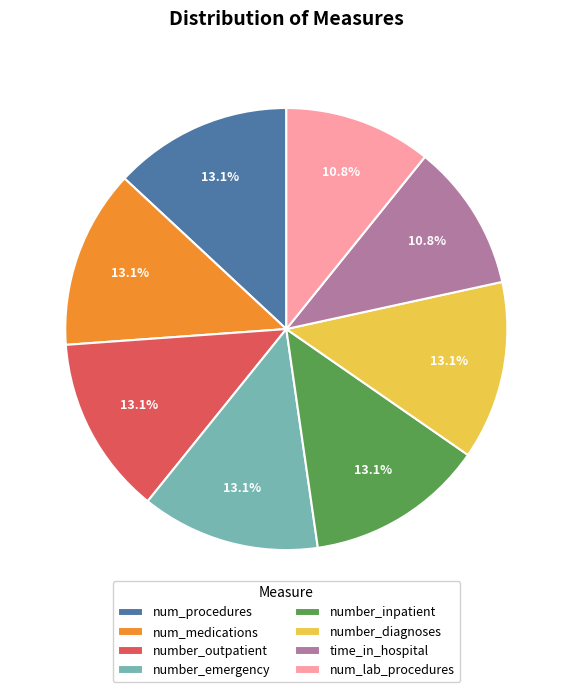

Count the number of slices in the pie.

8